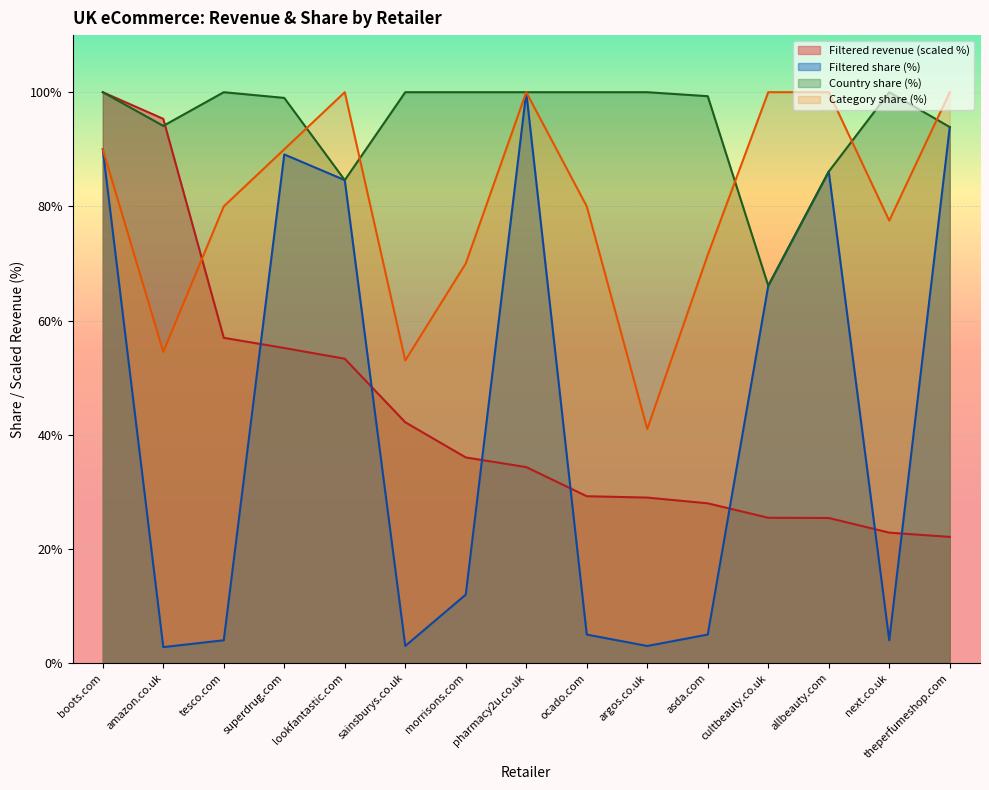

Between which two adjacent categories do Filtered revenue (mUSD) and Category share (%) first intersect?

amazon.co.uk and tesco.com